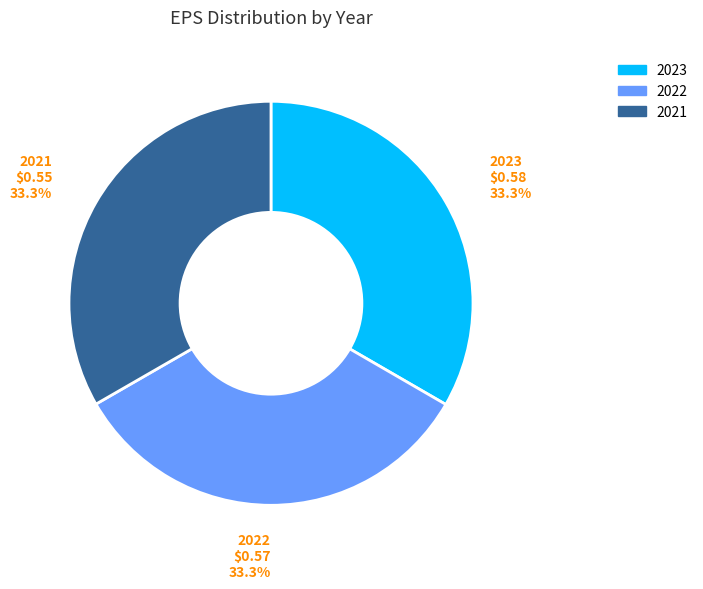

What percentage is the 2023 slice, to the nearest percent?

33%